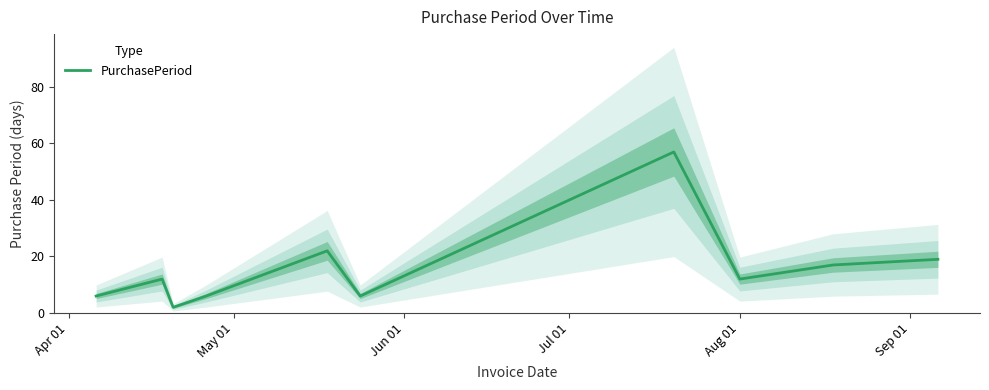

True or false: the data has more than 0 interior local peaks.

True